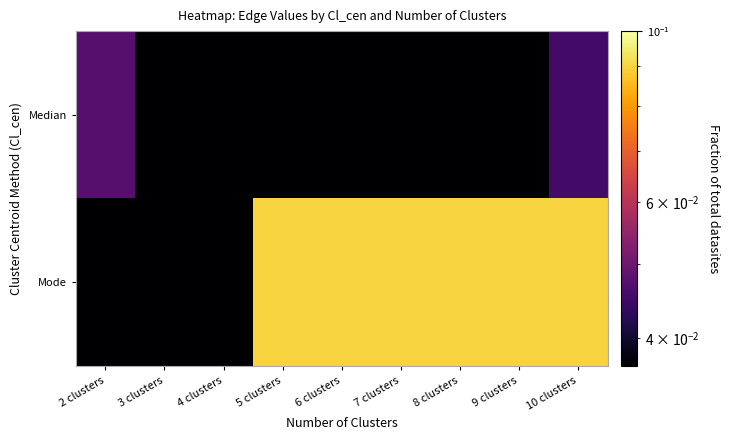

Which has a higher value, 7 clusters or 3 clusters?

7 clusters